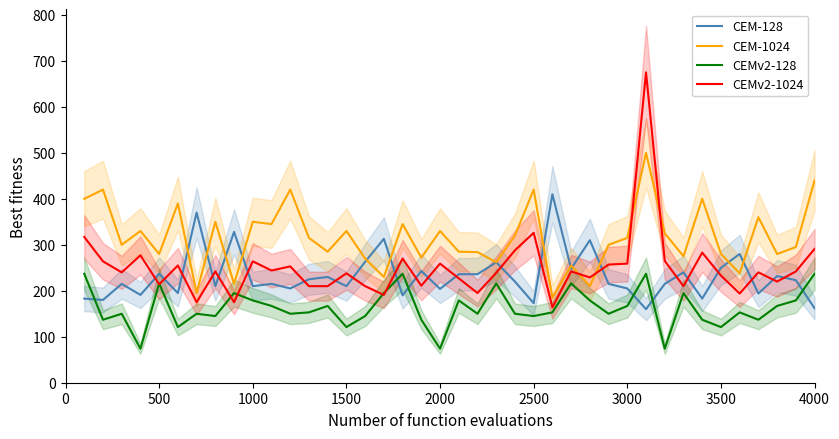

What is the maximum value for CEMv2-128?

237.0